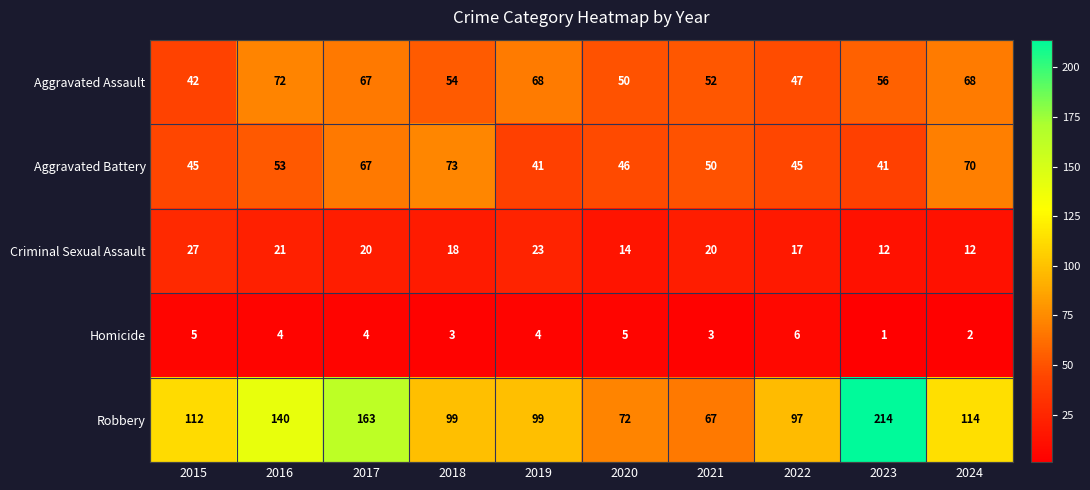

What is the difference between the second highest and minimum values in the Aggravated Assault series?

26